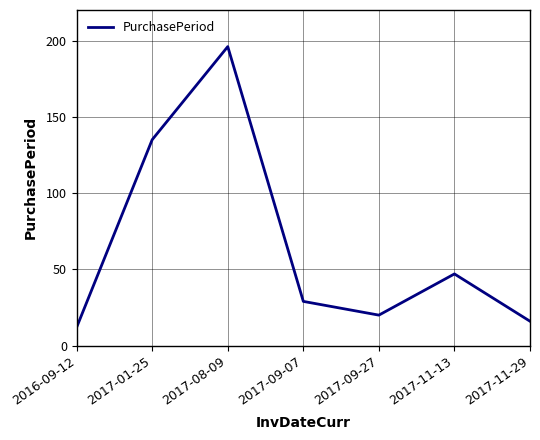

Where is the first local minimum?

2017-09-27